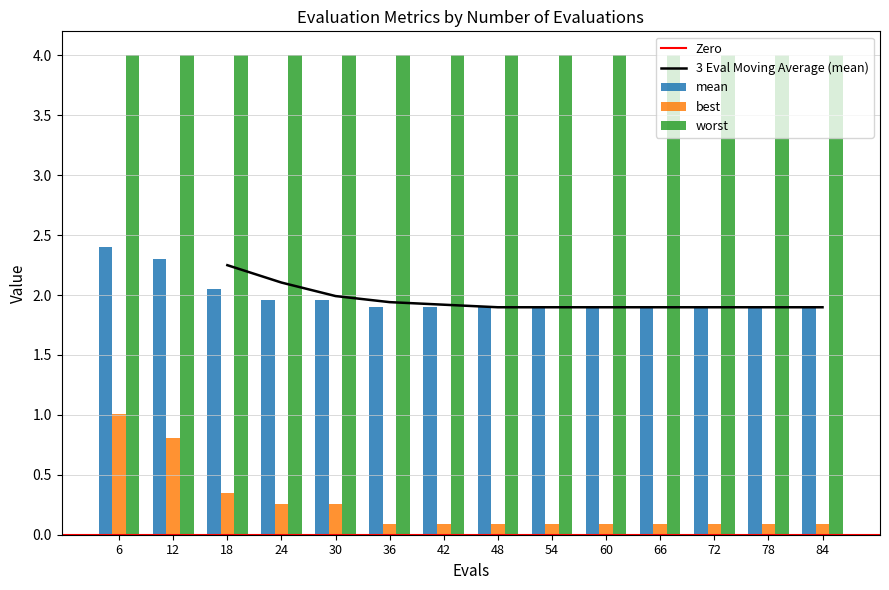

Is it true that mean equals 2.0 at 24?

True